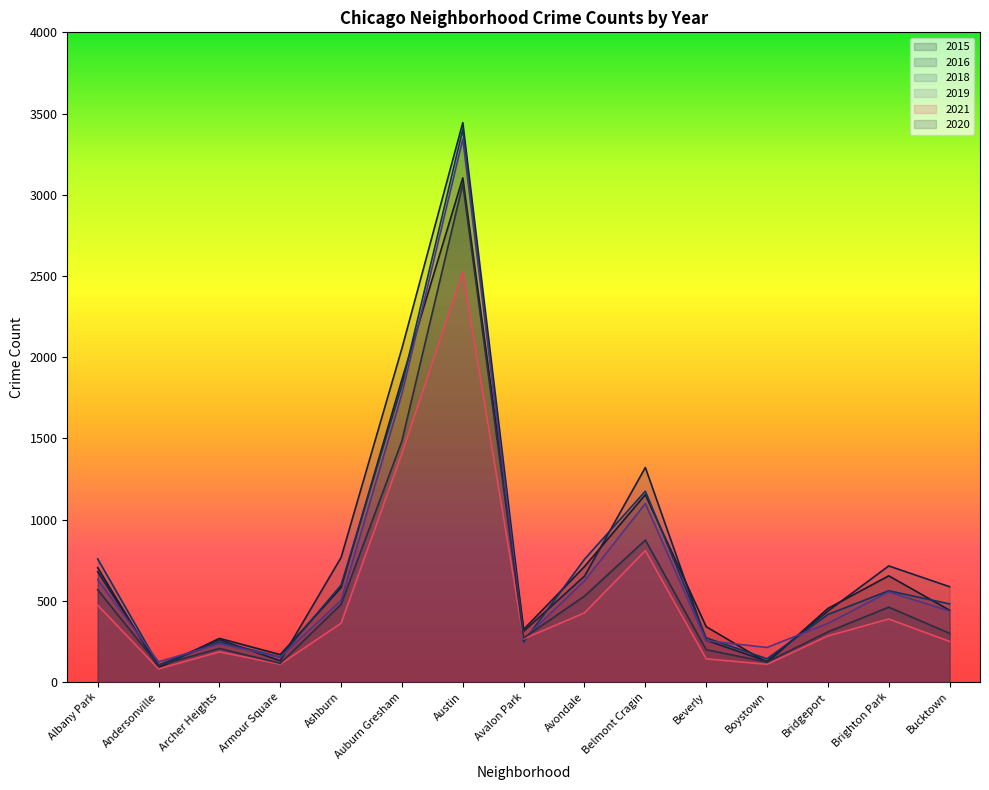

Where is 2015 nearest to the value 1595?

Auburn Gresham